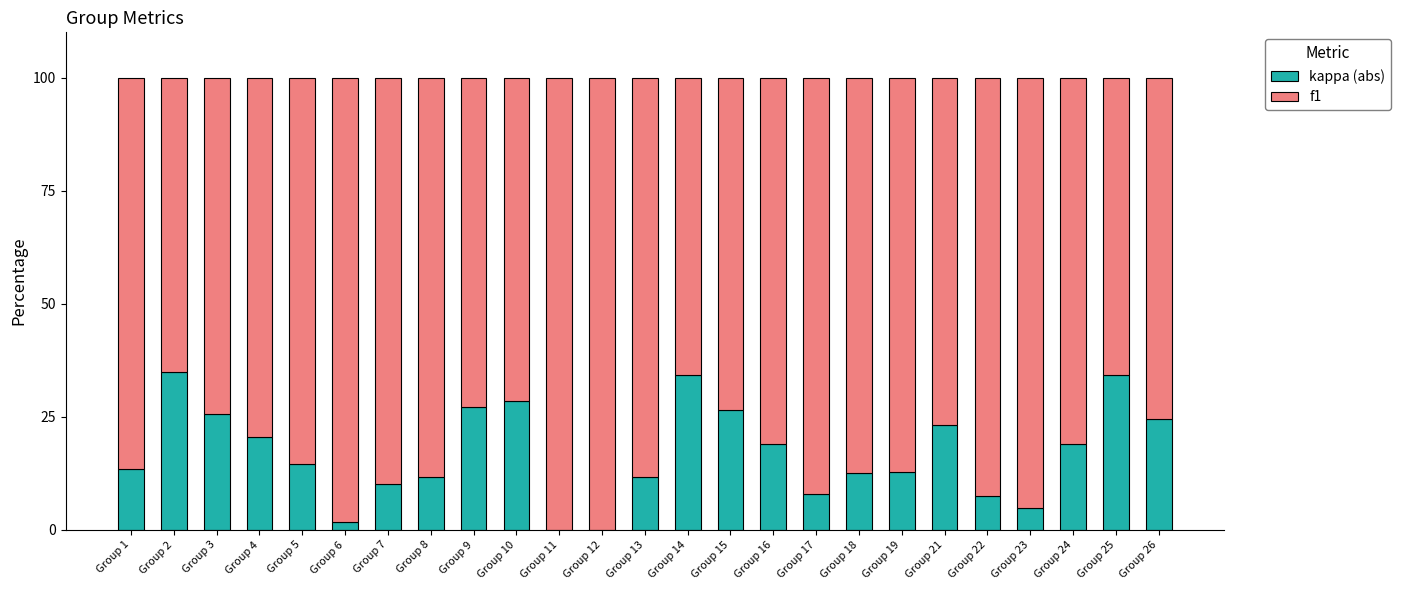

What is the highest value of the kappa (abs) series?

35.0